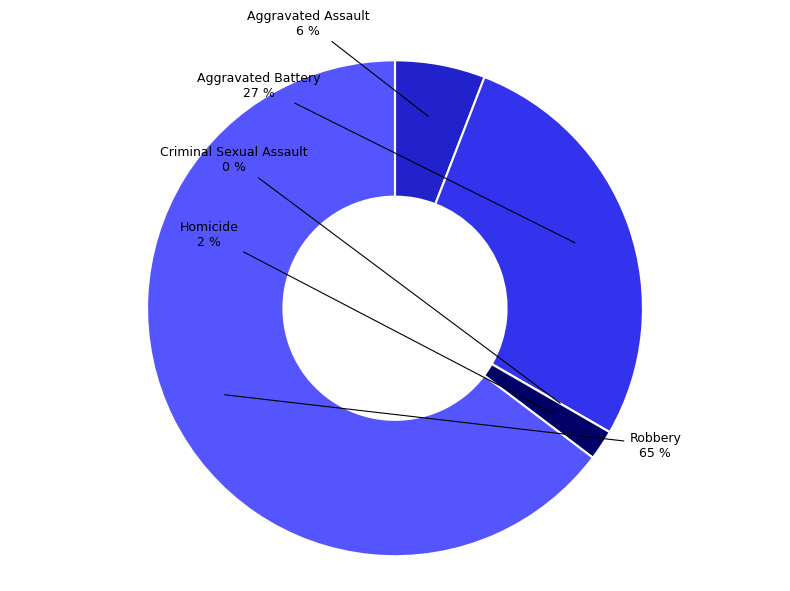

True or false: Aggravated Battery accounts for 27% of the total.

True